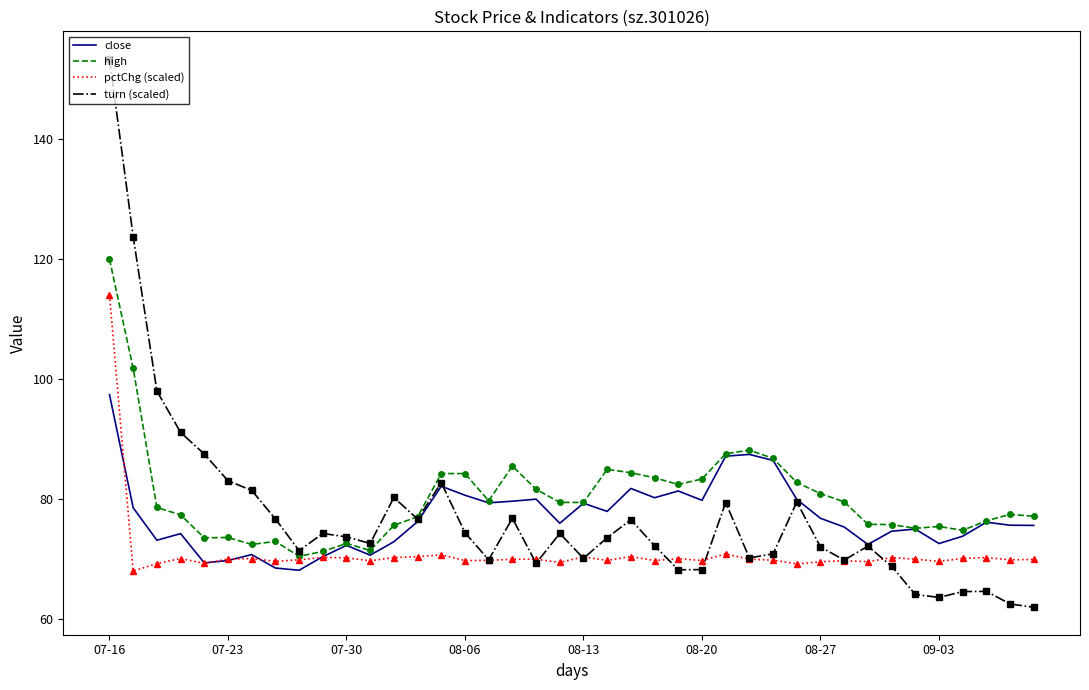

What is the greatest value displayed?

153.4